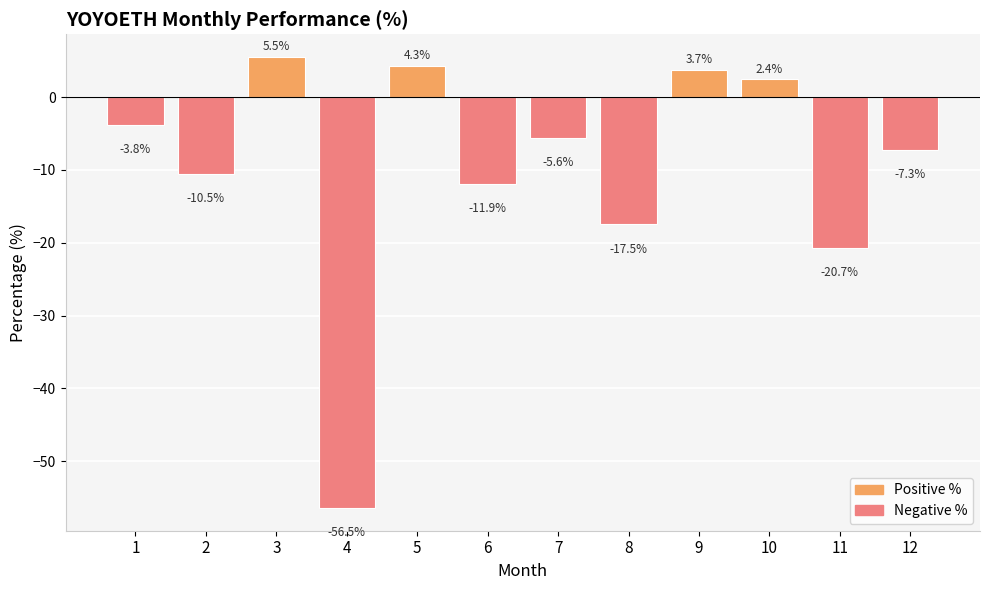

Which category has the lowest value across all series?

4